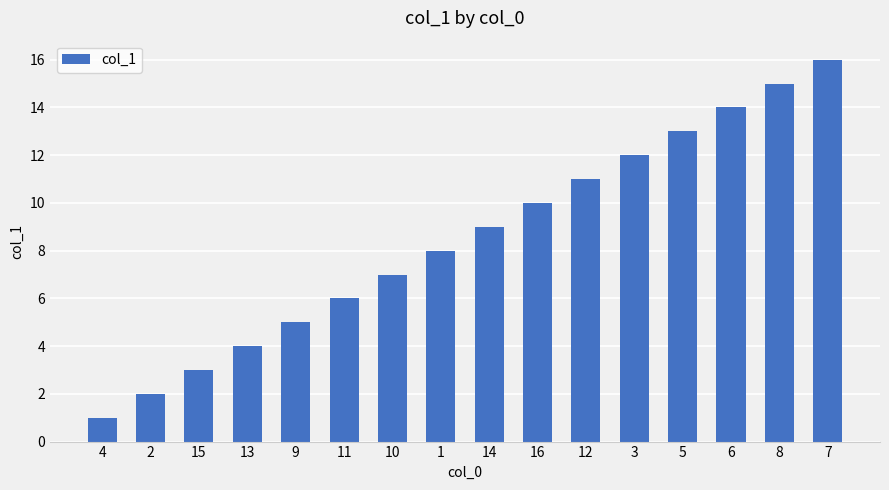

The value at 14 is 3. True or false?

False